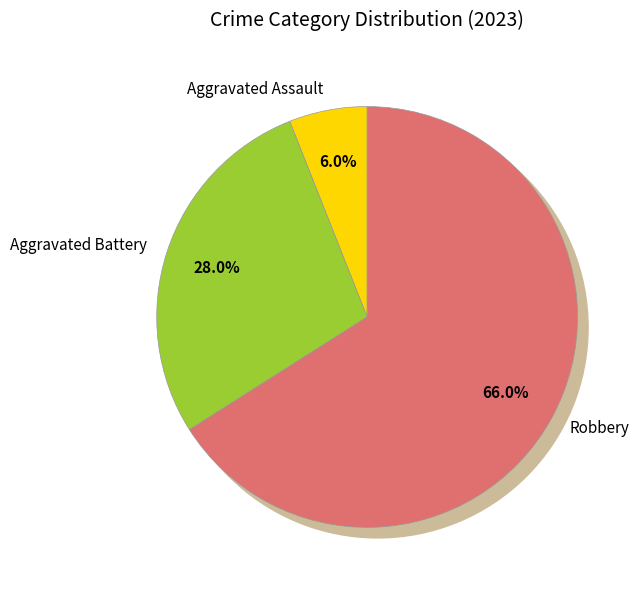

Is it true that Aggravated Assault is 6% of the pie?

True